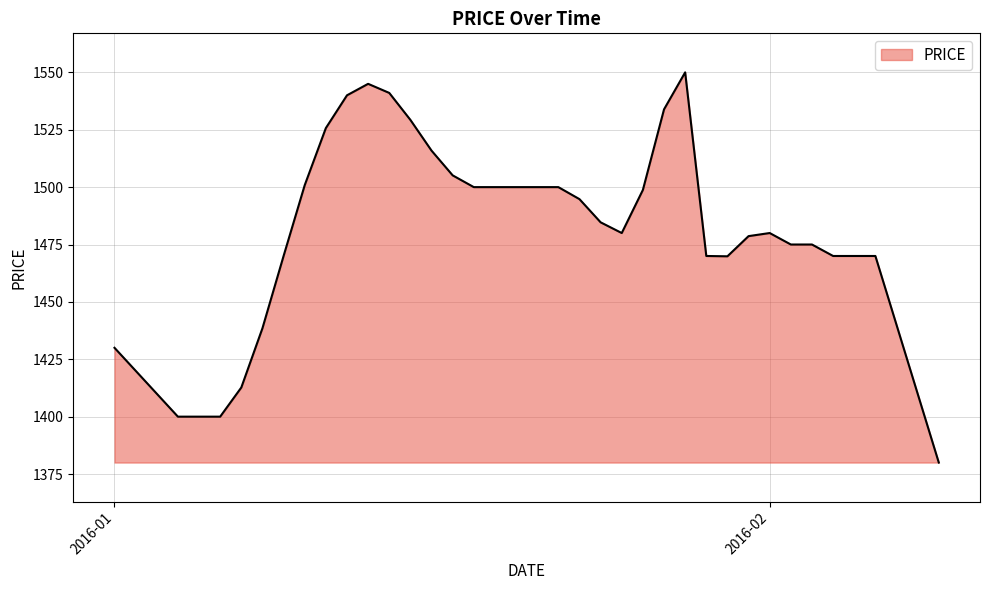

What is the difference between the maximum and minimum values?

170.0